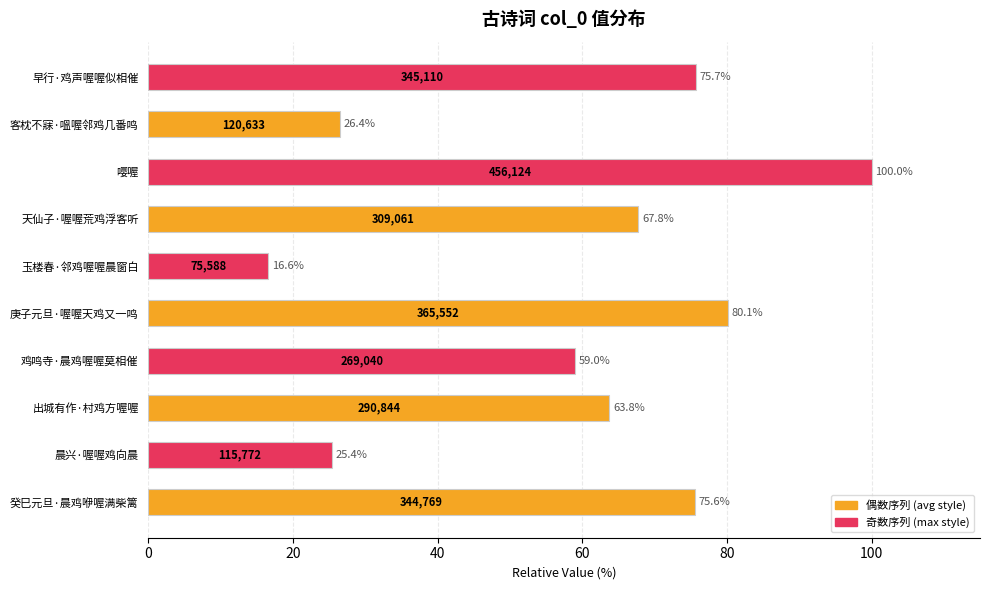

What is the ratio of the value at 晨兴·喔喔鸡向晨 to the value at 客枕不寐·嗢喔邻鸡几番鸣?

1.0